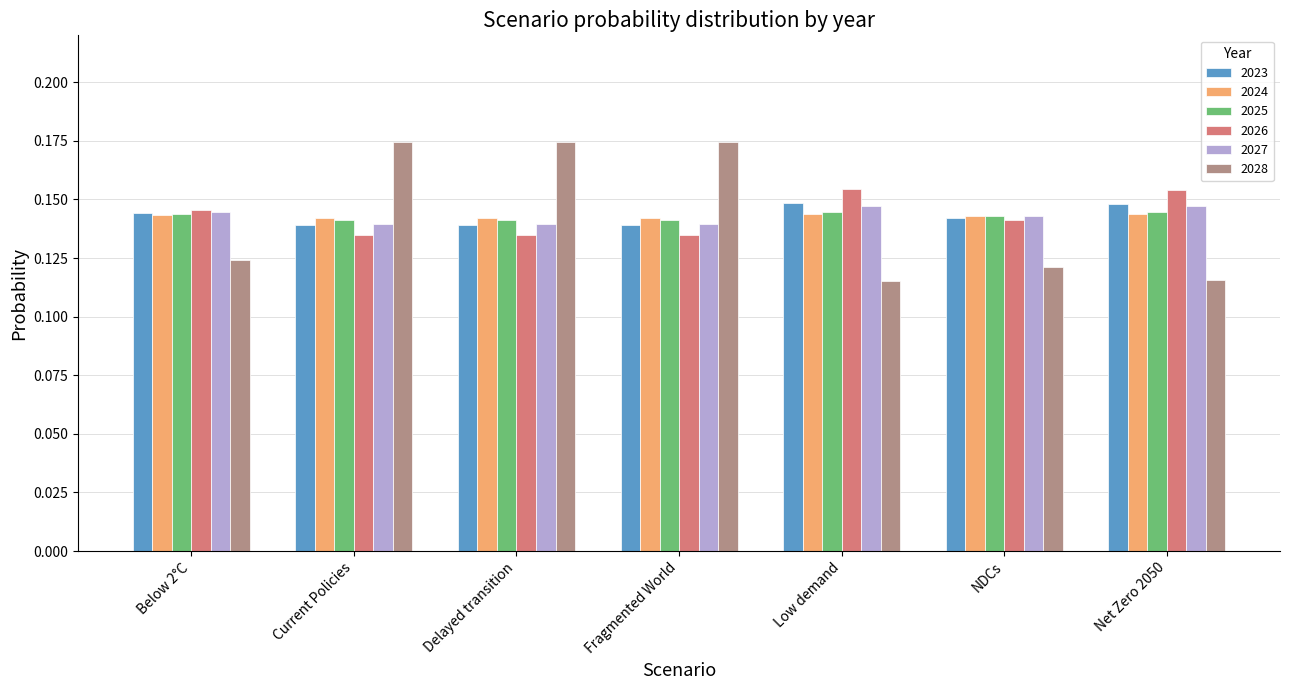

What is the total value across all series at Below 2°C?

0.8